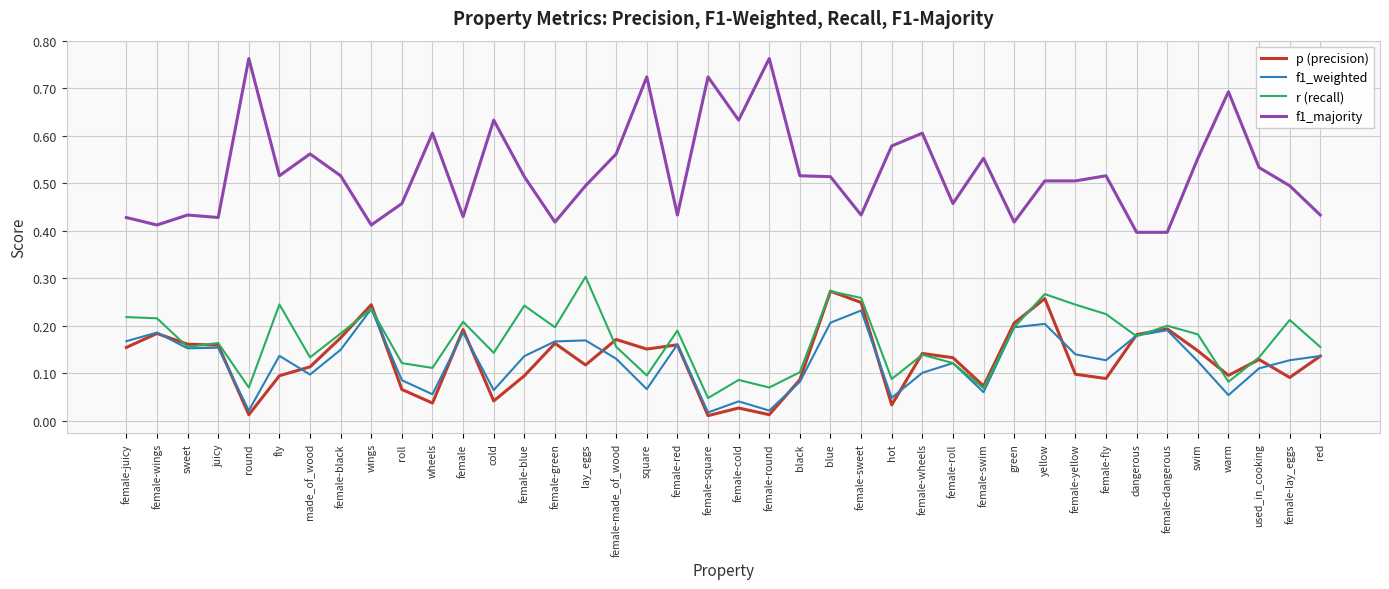

At which category is the sum across all series the highest?

blue